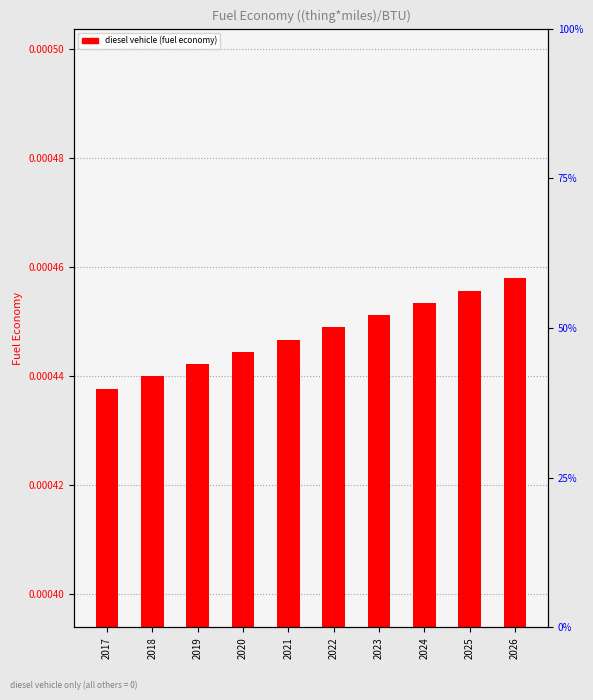

Which label corresponds to the largest value in the chart?

2026